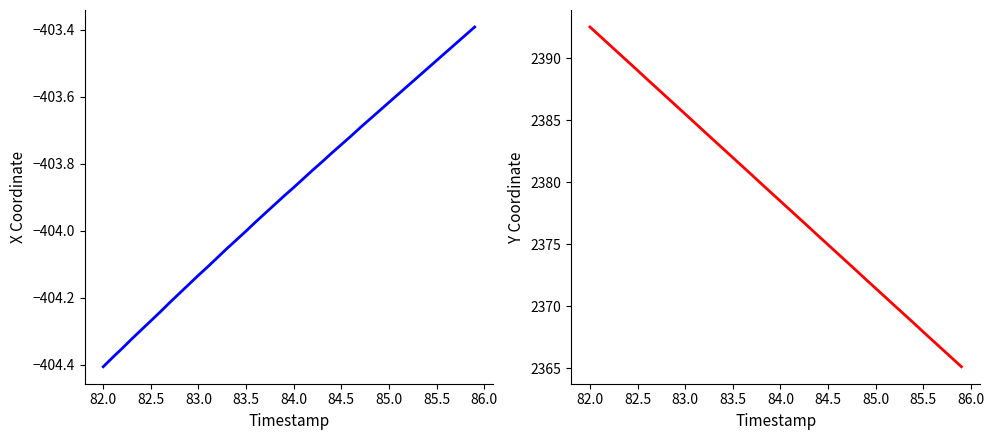

The Y series shows 3998.2 at 23. True or false?

False